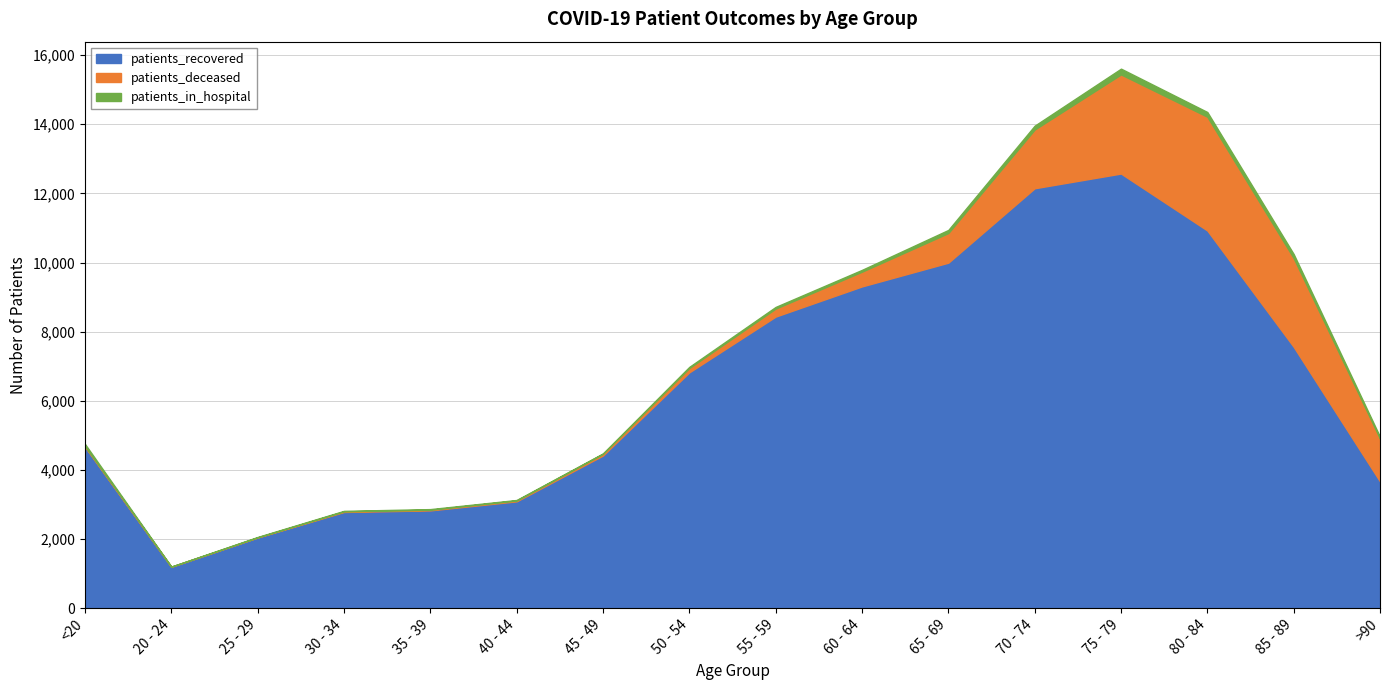

How many interior local valleys does the patients_in_hospital series have?

2